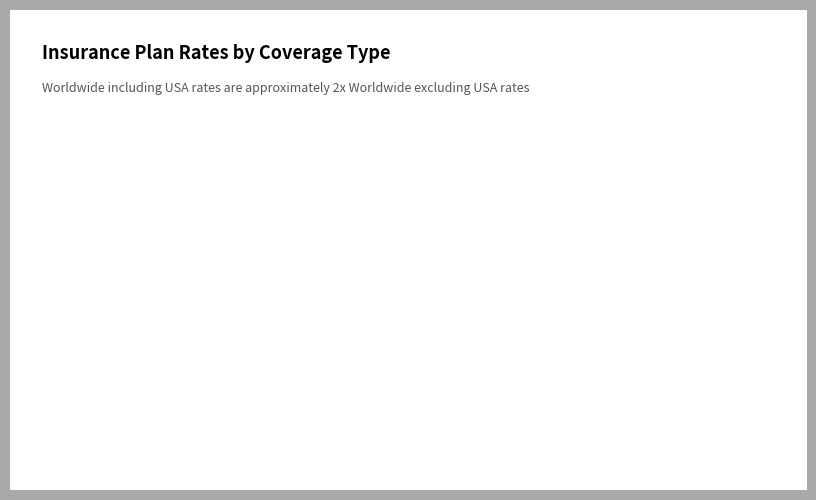

Does Worldwide excluding USA represent more than half of the total?

No